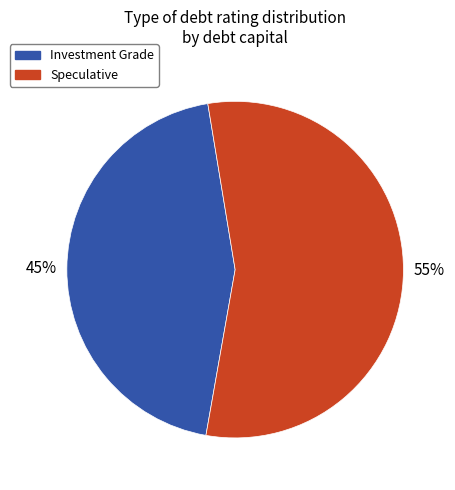

Which slice is the largest?

Speculative